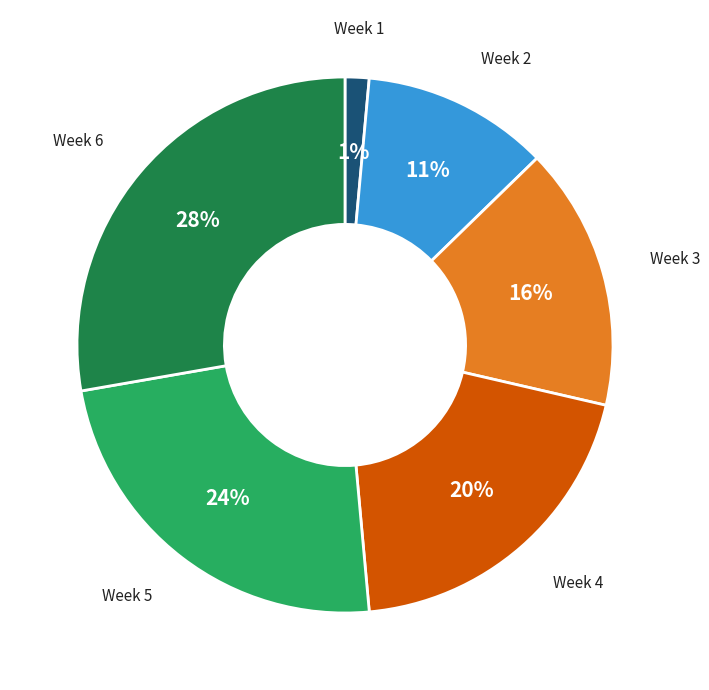

Is there a majority slice in this chart?

No